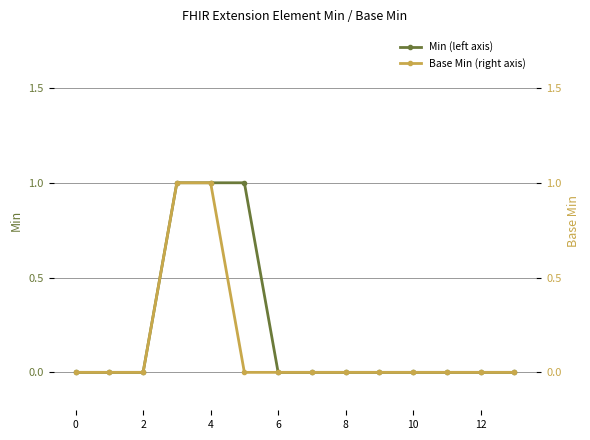

True or false: Base Min (right axis) and Min (left axis) intersect in this chart.

False